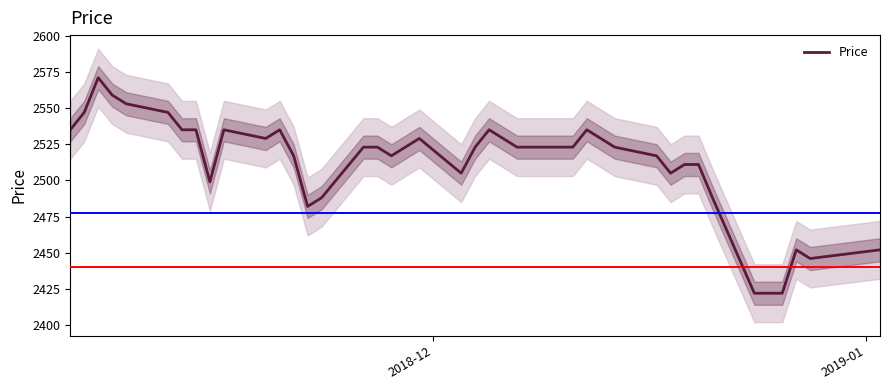

What is the maximum value for Price?

2571